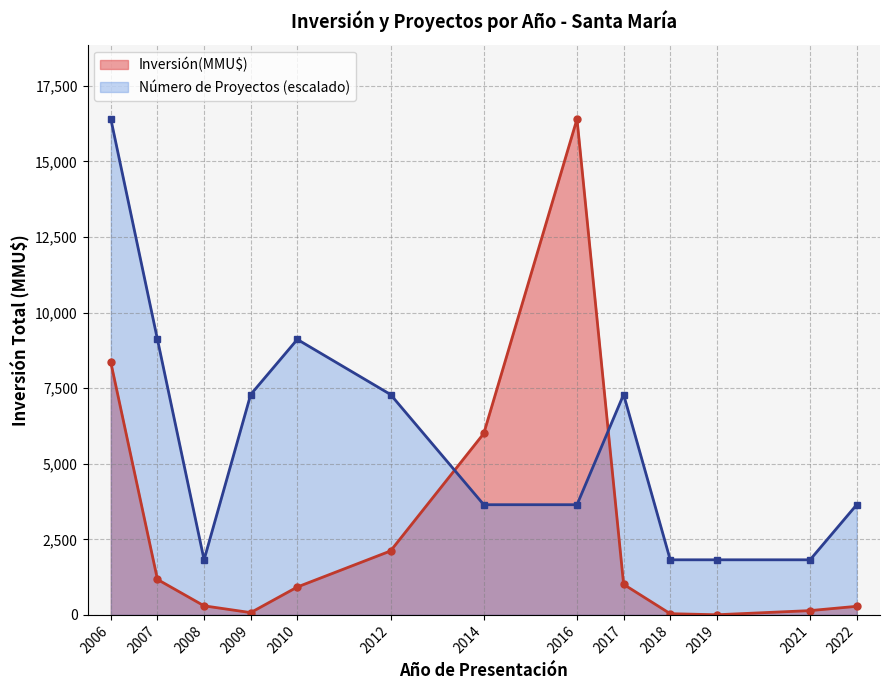

What is the spread (max minus min) of values at 2017?

6277.9